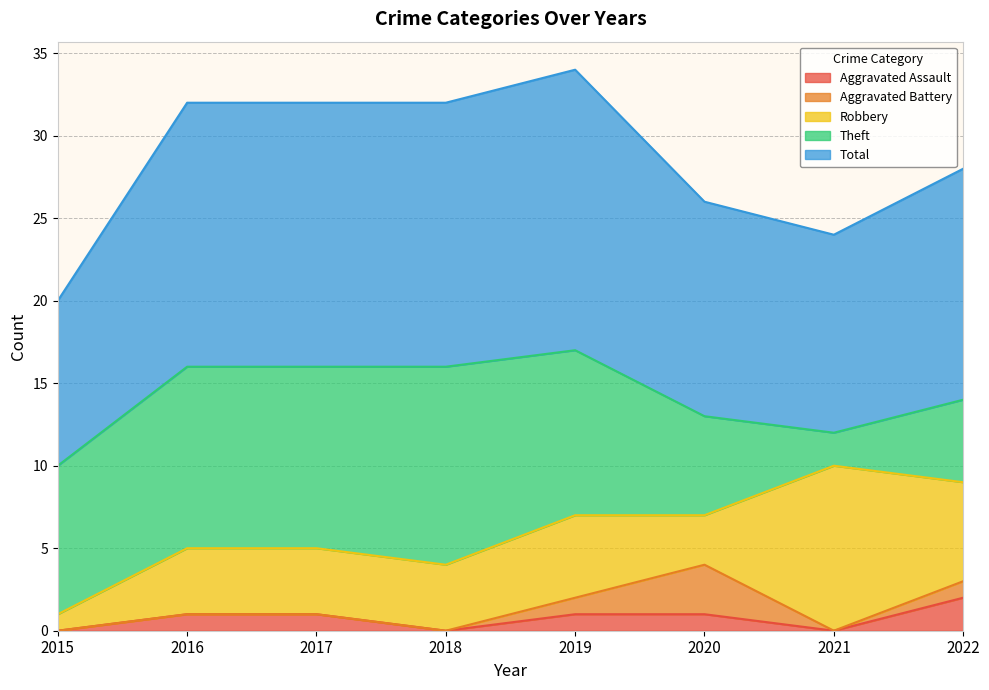

List the series in order of their peak value, highest first.

Total, Theft, Robbery, Aggravated Battery, Aggravated Assault